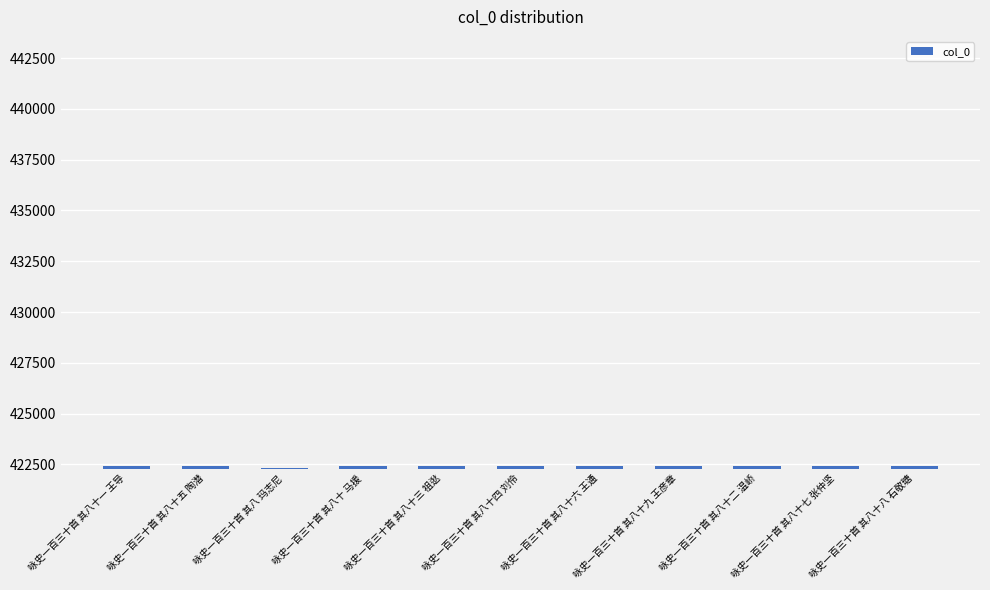

Is it true that the value at 咏史一百三十首 其八十一 王导 is 422410?

True